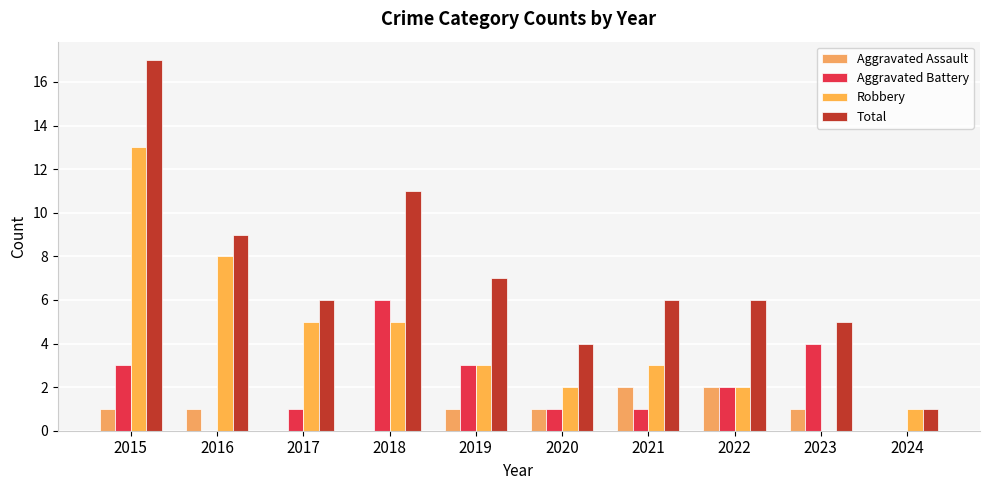

True or false: Robbery has a value of 5 at 2017.

True